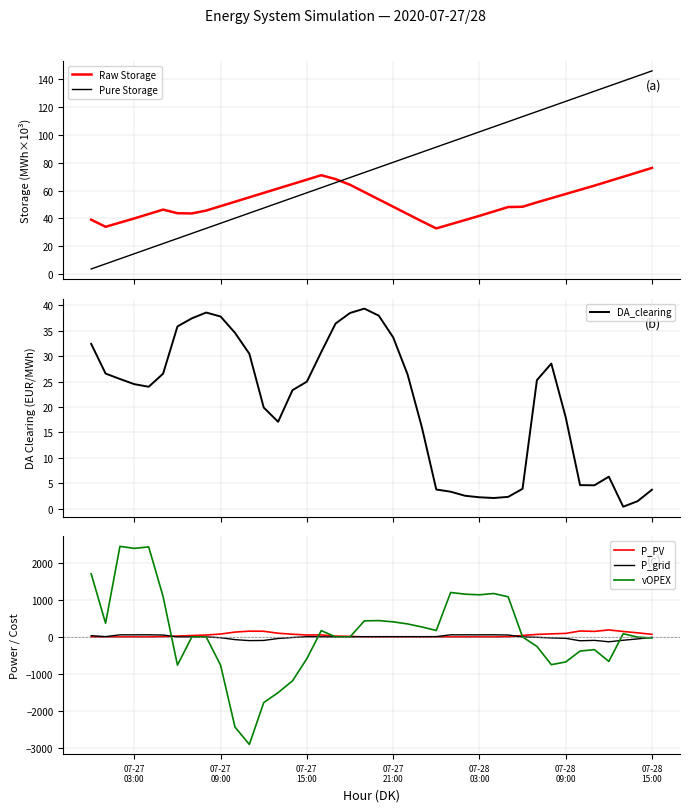

Which series has the largest range (max minus min)?

vOPEX